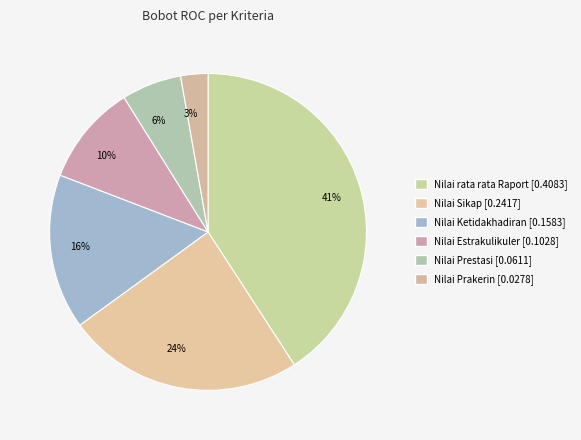

To the nearest percent, what is the difference between the largest and smallest slice percentages?

38%